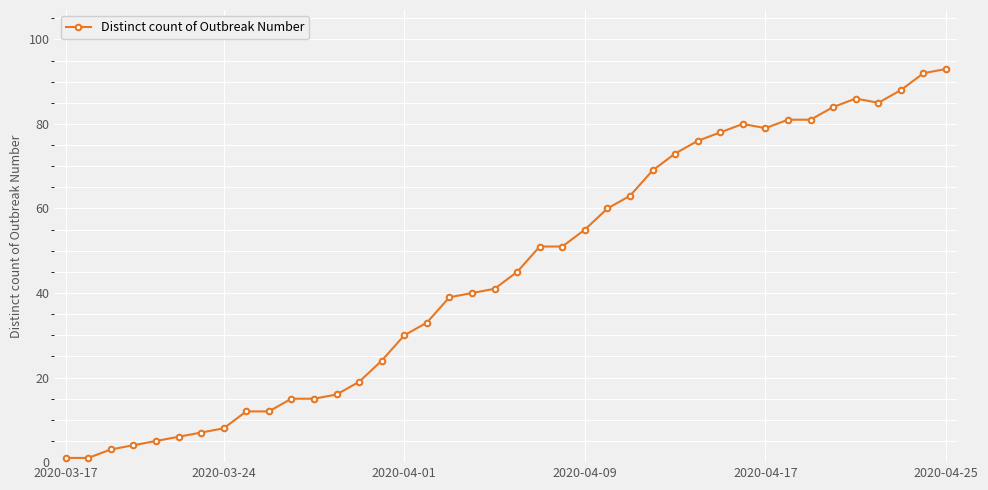

What is the average value?

45